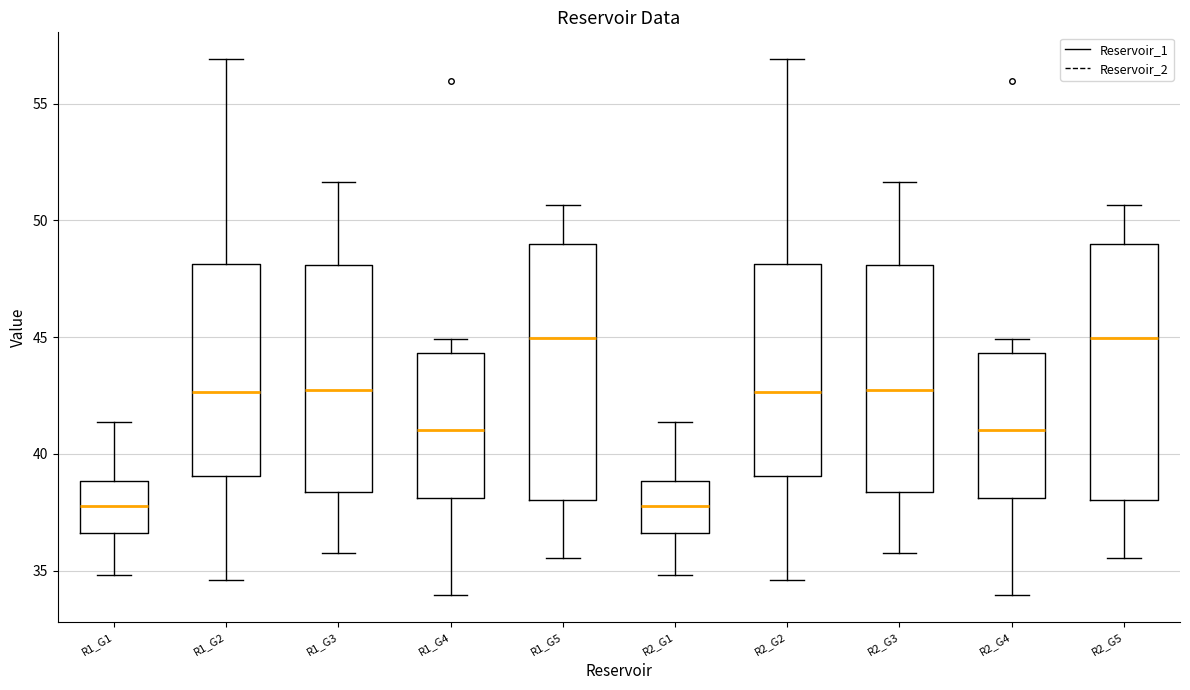

Reading left to right, read every box against the y-axis: the position of its median line, the range the box covers, and the ends of its whiskers. The values are not printed on the chart, so give them approximately, as read against the axis.

R1_G1: median 38.0, box 36.5 to 39.0, whiskers 35.0 to 41.5
R1_G2: median 42.5, box 39.0 to 48.0, whiskers 34.5 to 57.0
R1_G3: median 42.5, box 38.5 to 48.0, whiskers 36.0 to 51.5
R1_G4: median 41.0, box 38.0 to 44.5, whiskers 34.0 to 45.0
R1_G5: median 45.0, box 38.0 to 49.0, whiskers 35.5 to 50.5
R2_G1: median 38.0, box 36.5 to 39.0, whiskers 35.0 to 41.5
R2_G2: median 42.5, box 39.0 to 48.0, whiskers 34.5 to 57.0
R2_G3: median 42.5, box 38.5 to 48.0, whiskers 36.0 to 51.5
R2_G4: median 41.0, box 38.0 to 44.5, whiskers 34.0 to 45.0
R2_G5: median 45.0, box 38.0 to 49.0, whiskers 35.5 to 50.5